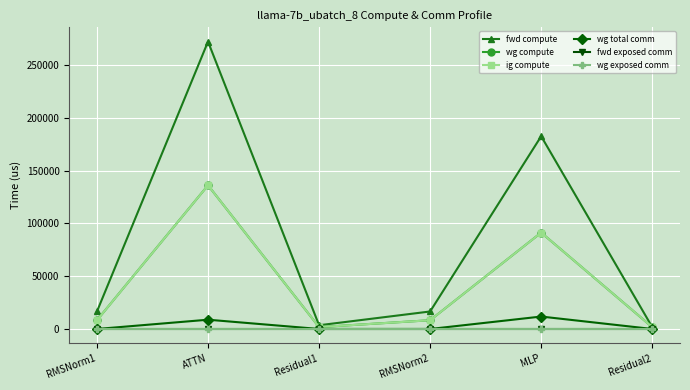

Reading left to right, what are all the values shown in this chart?

fwd compute: RMSNorm1=16588.8	ATTN=272326.1	Residual1=3534.8	RMSNorm2=16588.8	MLP=182635.5	Residual2=1767.4
wg compute: RMSNorm1=8294.4	ATTN=136163.1	Residual1=1767.4	RMSNorm2=8294.4	MLP=91317.8	Residual2=1767.4
ig compute: RMSNorm1=8294.4	ATTN=136163.1	Residual1=1767.4	RMSNorm2=8294.4	MLP=91317.8	Residual2=1767.4
wg total comm: RMSNorm1=0.0	ATTN=8790.9	Residual1=0.0	RMSNorm2=0.0	MLP=11785.3	Residual2=0.0
fwd exposed comm: RMSNorm1=0.0	ATTN=0.0	Residual1=0.0	RMSNorm2=0.0	MLP=0.0	Residual2=0.0
wg exposed comm: RMSNorm1=0.0	ATTN=0.0	Residual1=0.0	RMSNorm2=0.0	MLP=0.0	Residual2=0.0